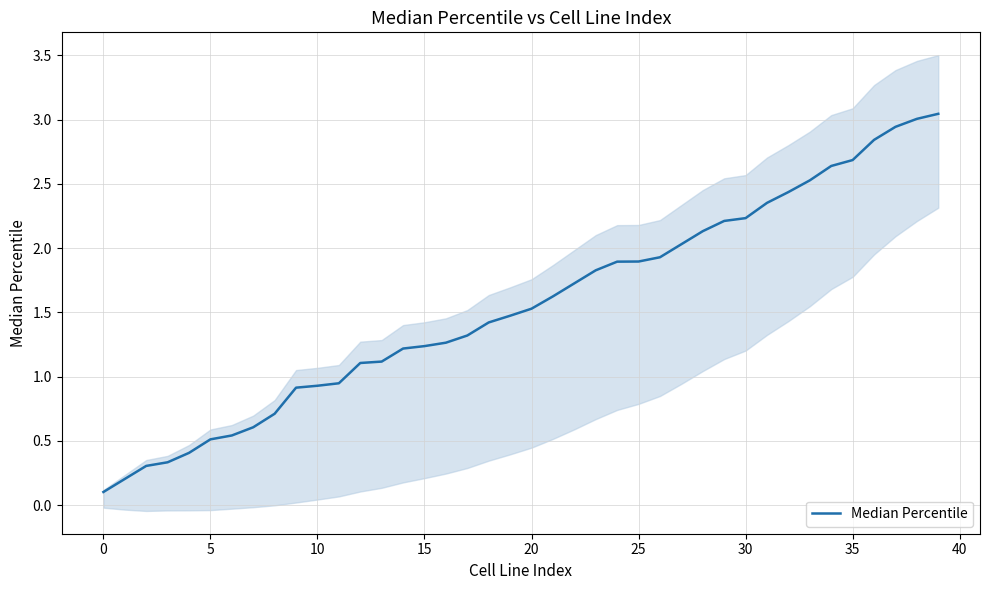

How many lines are shown in the chart?

1